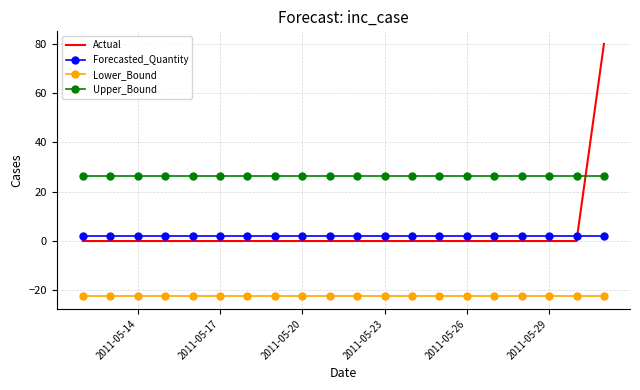

What is the maximum value shown in the chart?

80.0